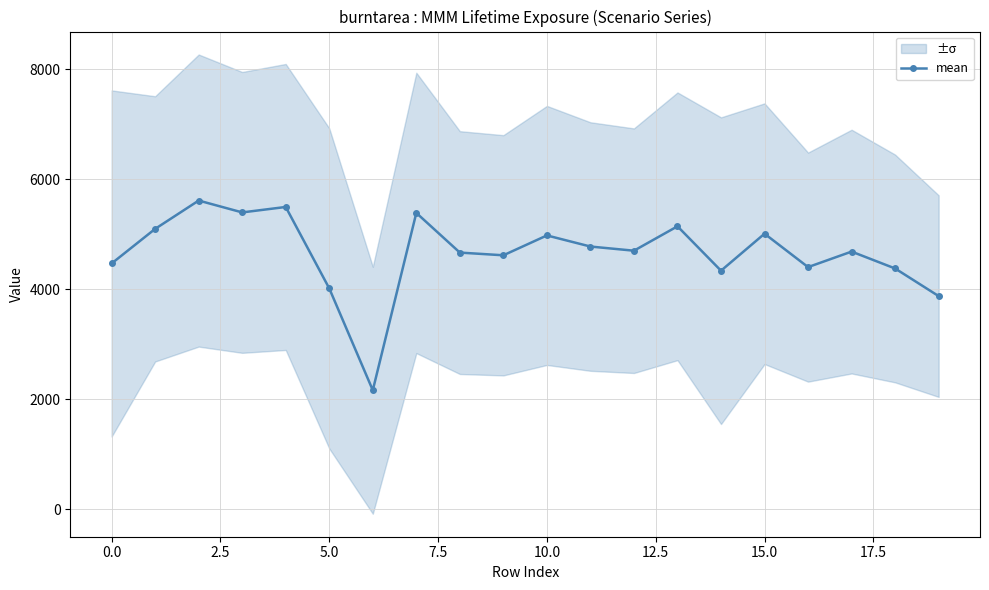

How many points are higher than both their immediate neighbors (excluding endpoints)?

7